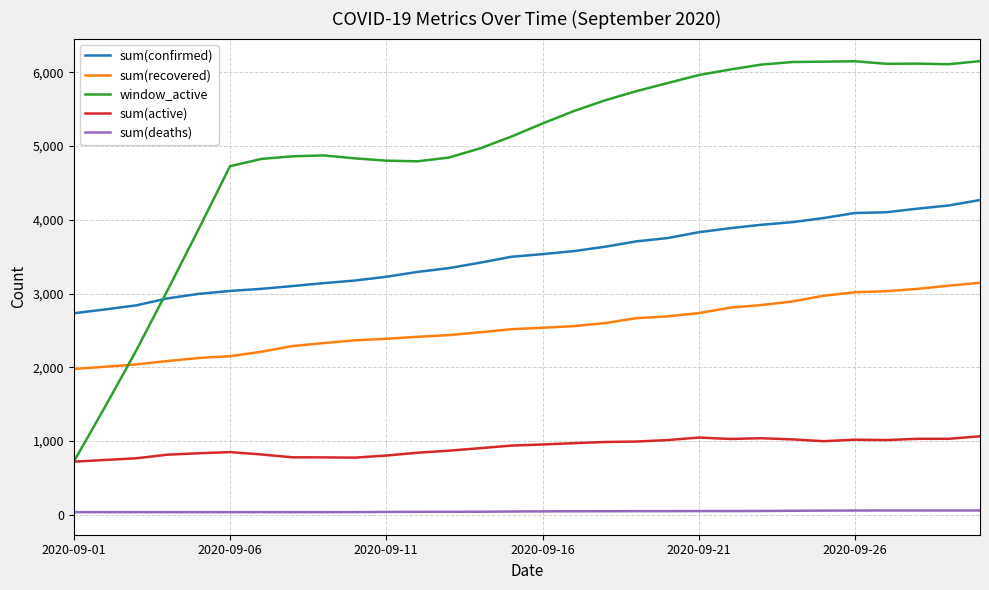

What is the maximum value for sum(confirmed)?

4269